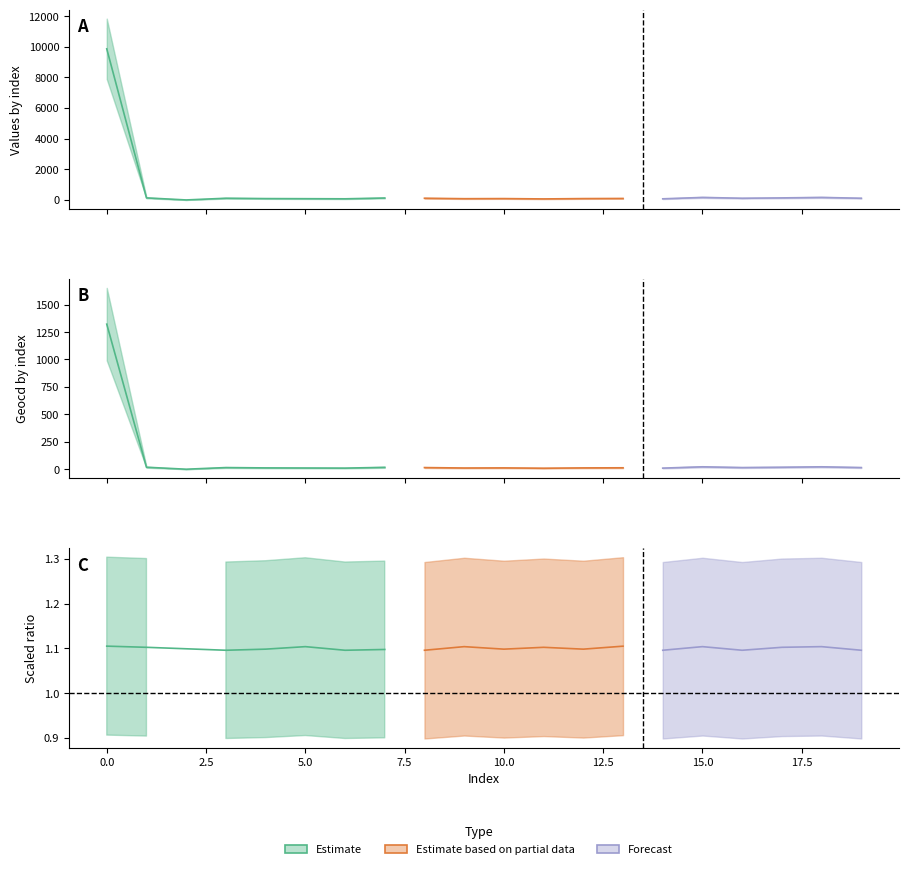

Where is the first local maximum for geocd?

3